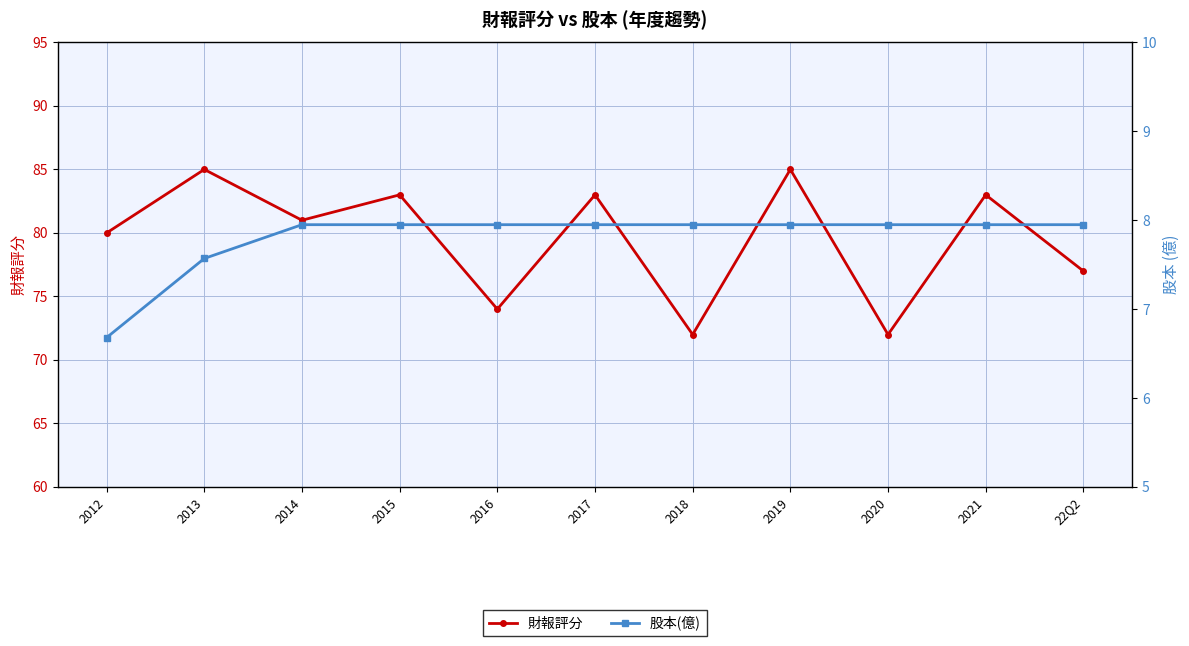

Which category has the highest value across all series?

2013